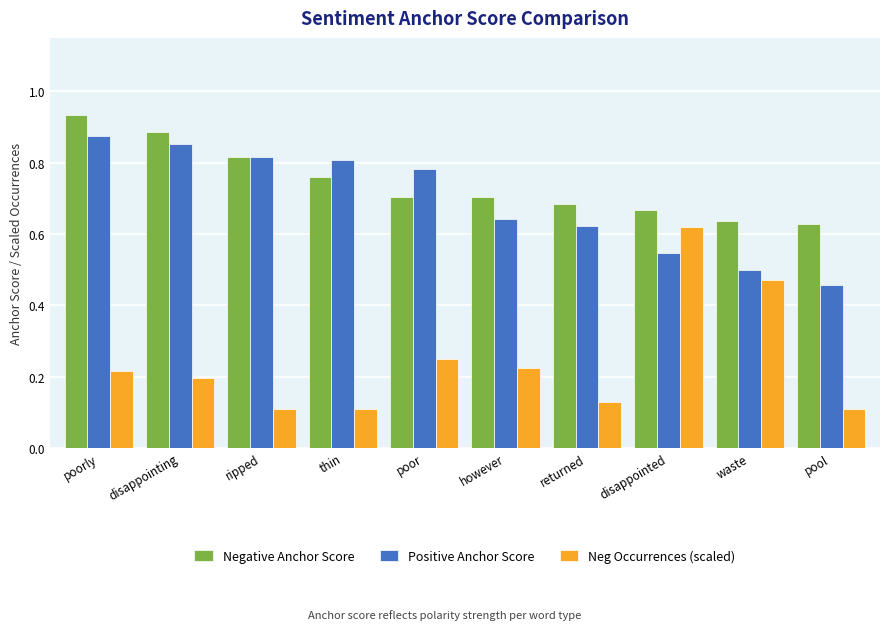

How many Positive Anchor Score values are between 0 and 1?

10